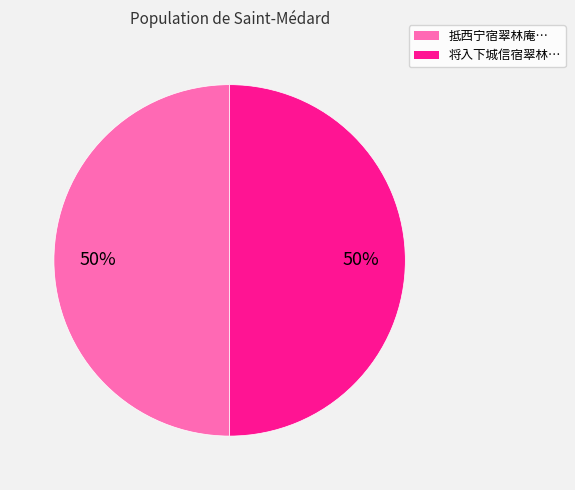

What percentage is the 将入下城信宿翠林… slice, to the nearest percent?

50%